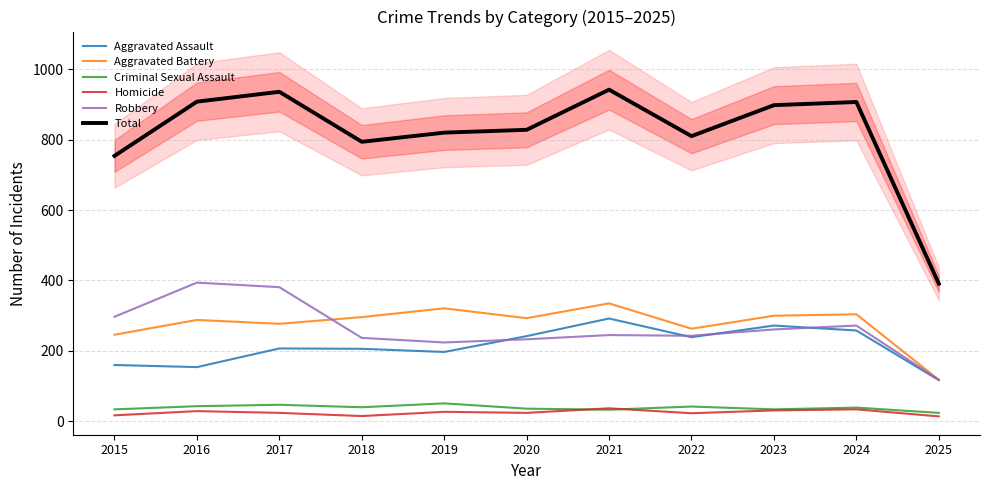

How many data points in Total are less than 828?

5